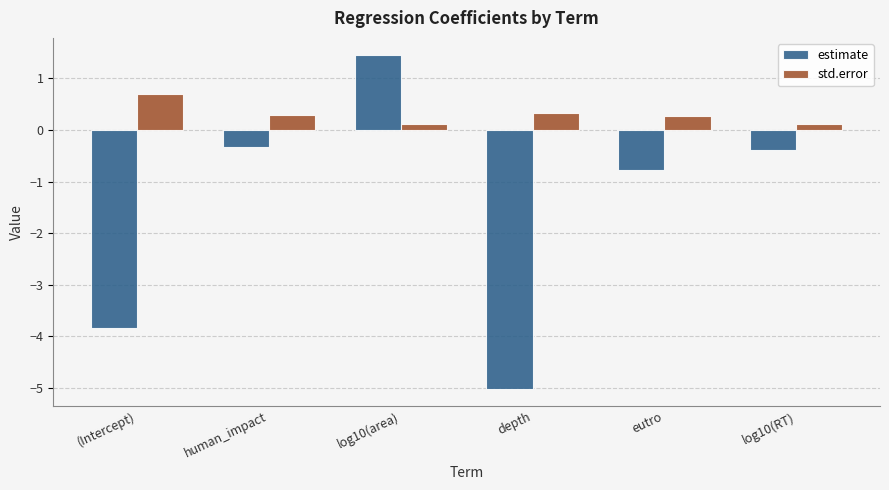

Does the chart contain any negative values?

Yes